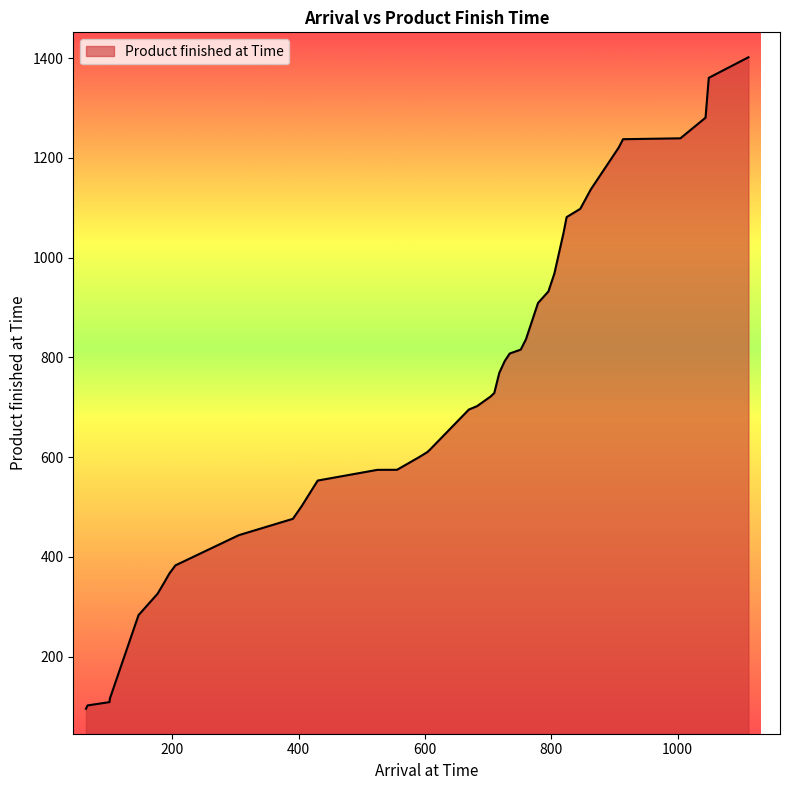

What is the maximum value shown in the chart?

1401.5